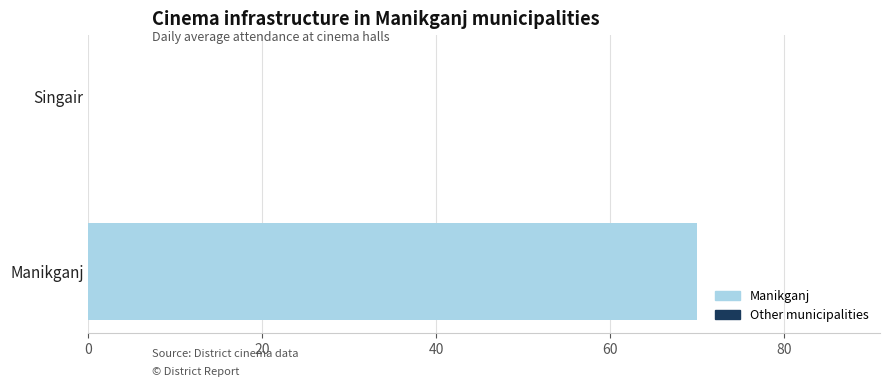

How many categories are shown in the chart?

2